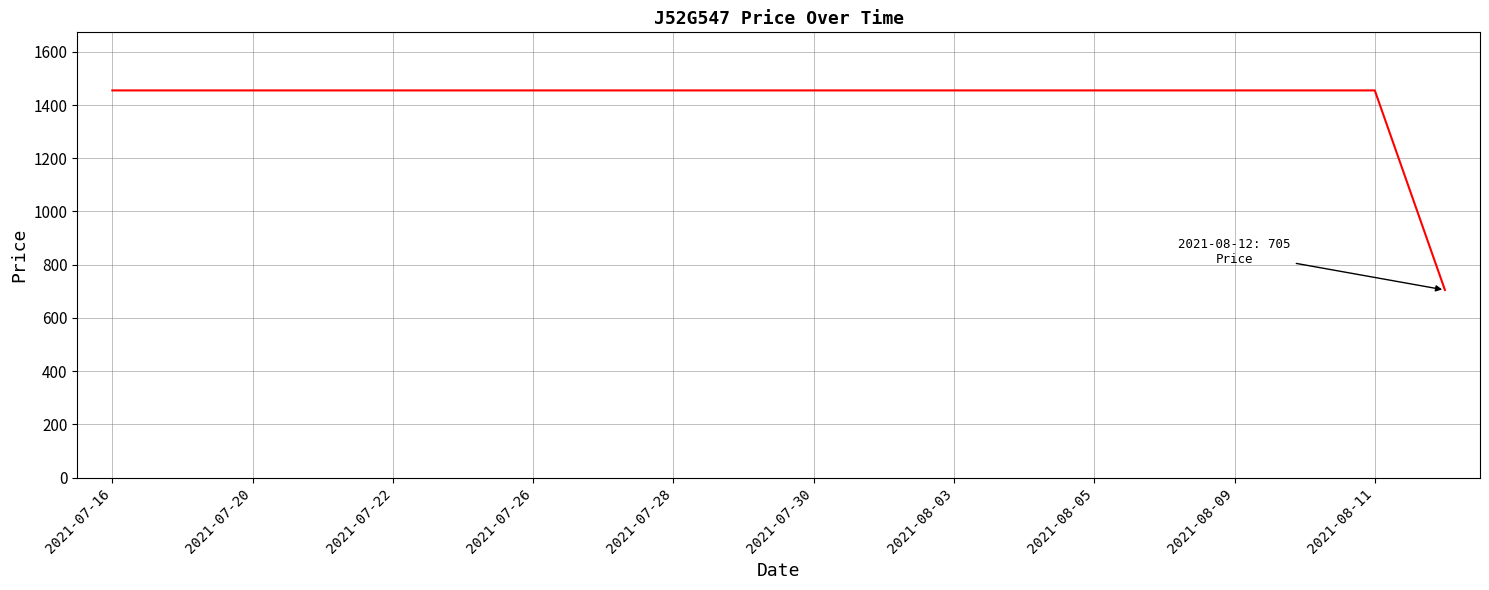

What is the difference between the maximum and minimum values?

750